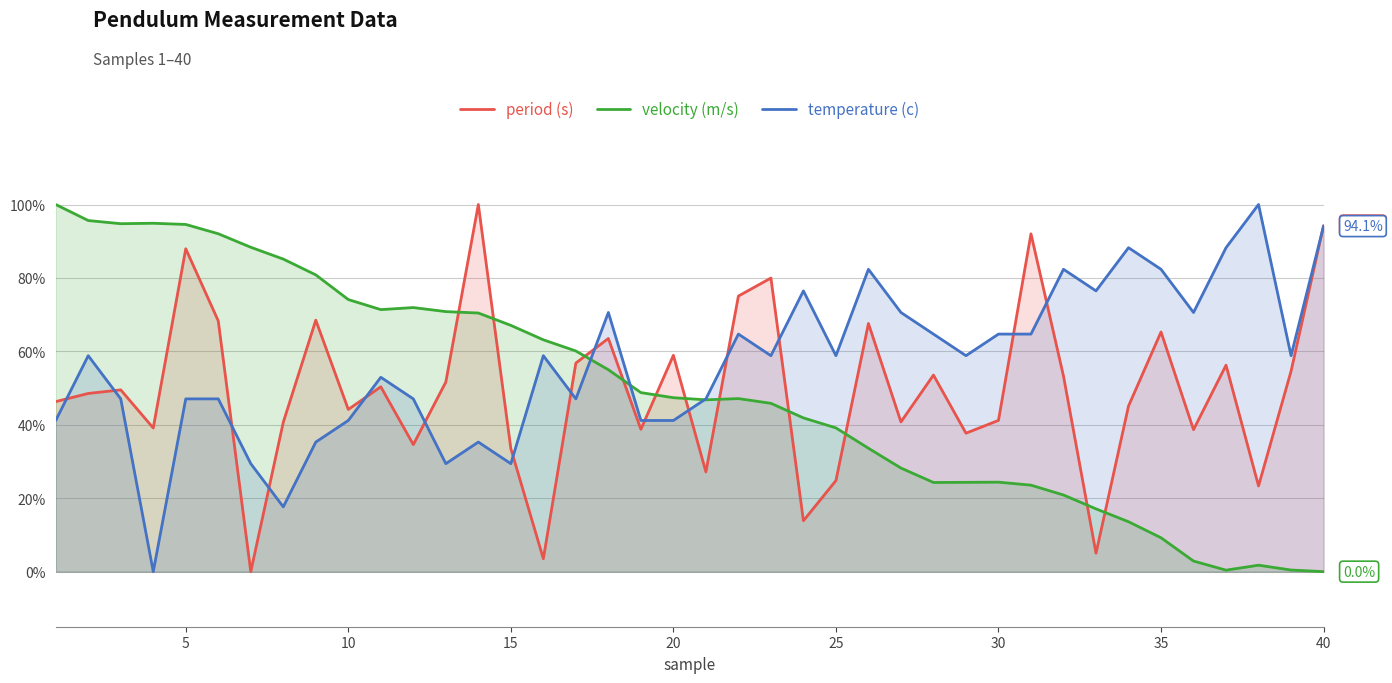

What is the sum of all period (s) values?

1974.2